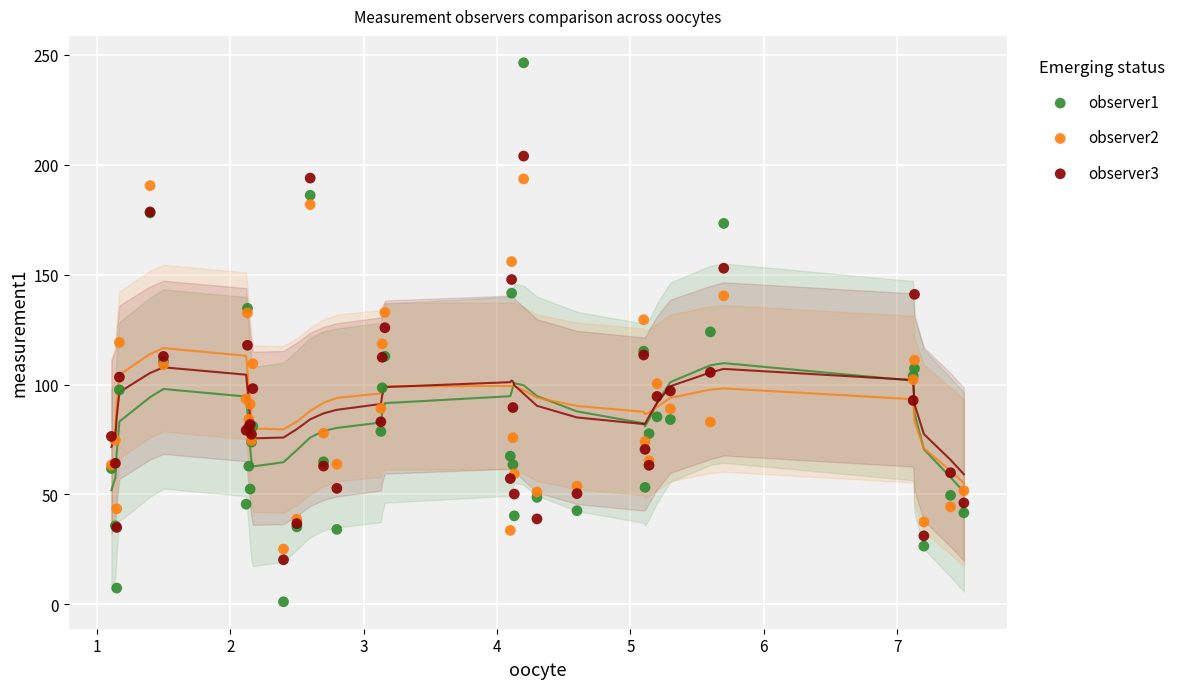

Which series reaches the minimum Y coordinate?

observer1